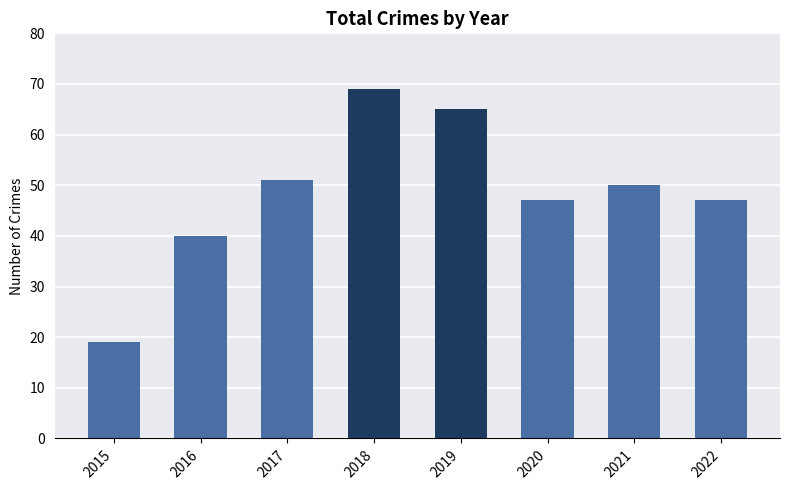

What is the difference between the values at 2016 and 2018?

29